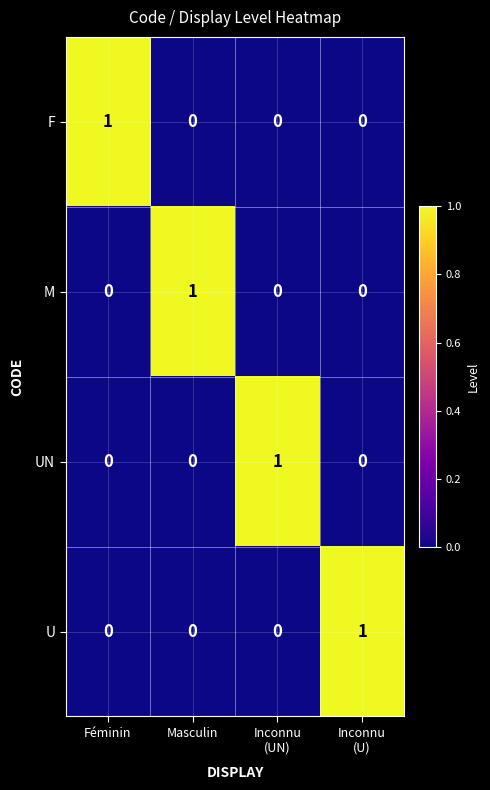

How many UN values are between 0 and 1?

4